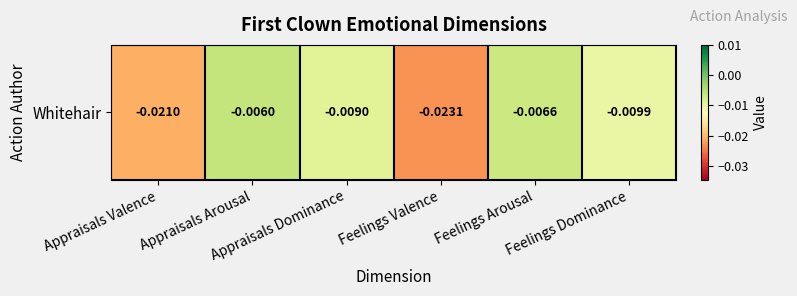

The value at Feelings Dominance is -0.0. True or false?

True